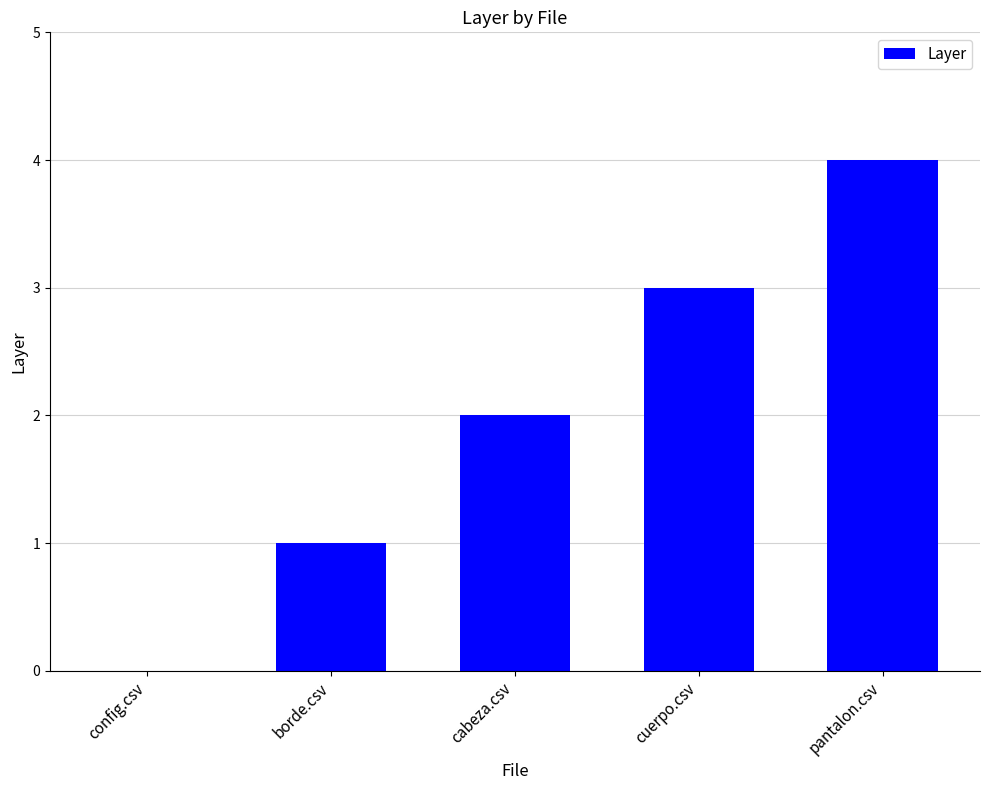

What is the greatest value displayed?

4